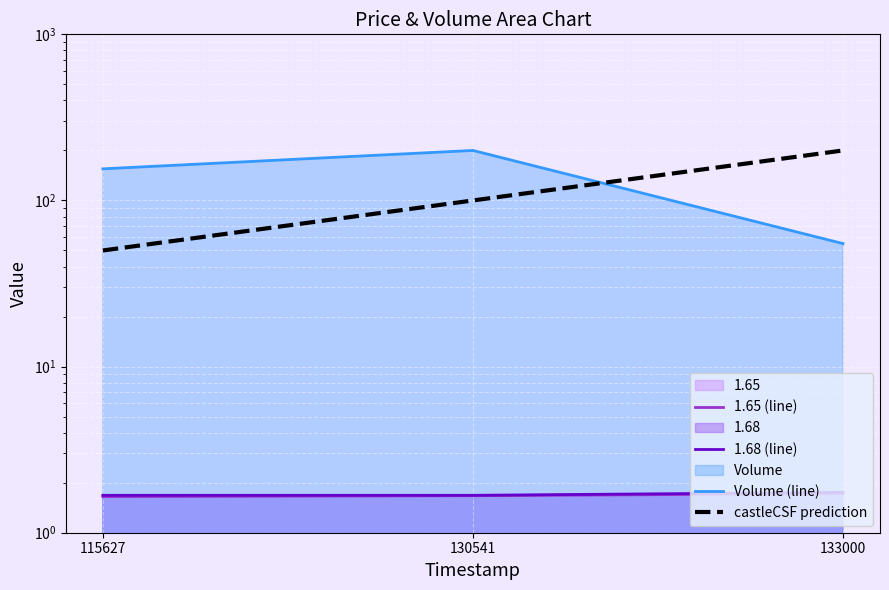

Reading right to left, extract all data points from this chart.

1.65 (line): 133000=1.7	130541=1.7	115627=1.6
1.68 (line): 133000=1.8	130541=1.7	115627=1.7
Volume (line): 133000=55.0	130541=200.0	115627=155.0
castleCSF prediction: 133000=200.0	130541=100.0	115627=50.0